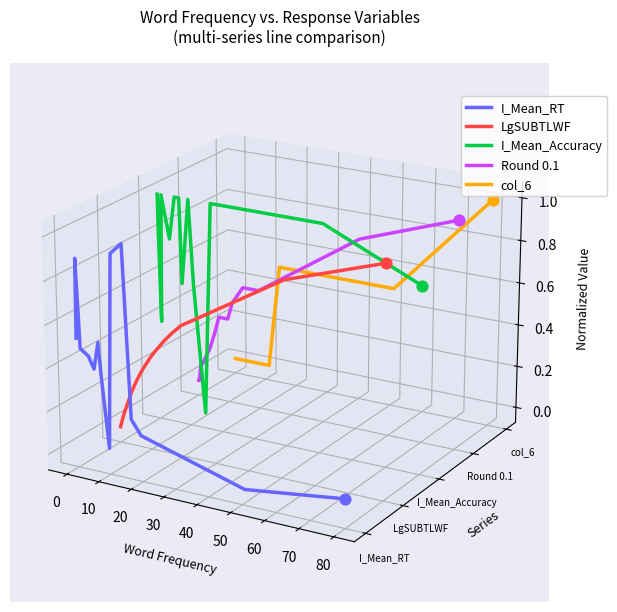

At how many categories does at least one series exceed 0?

15